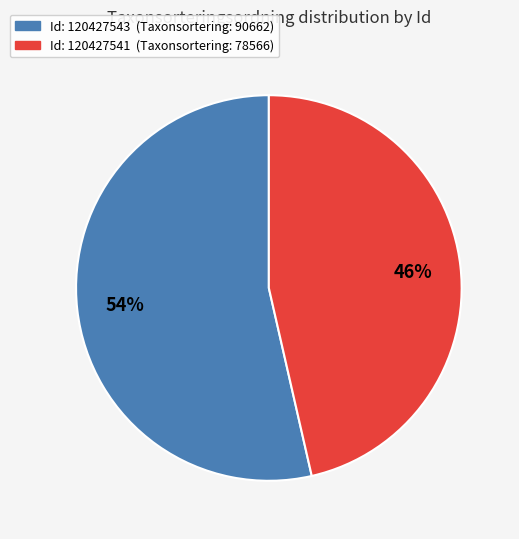

To the nearest percent, what is the average slice percentage?

50%